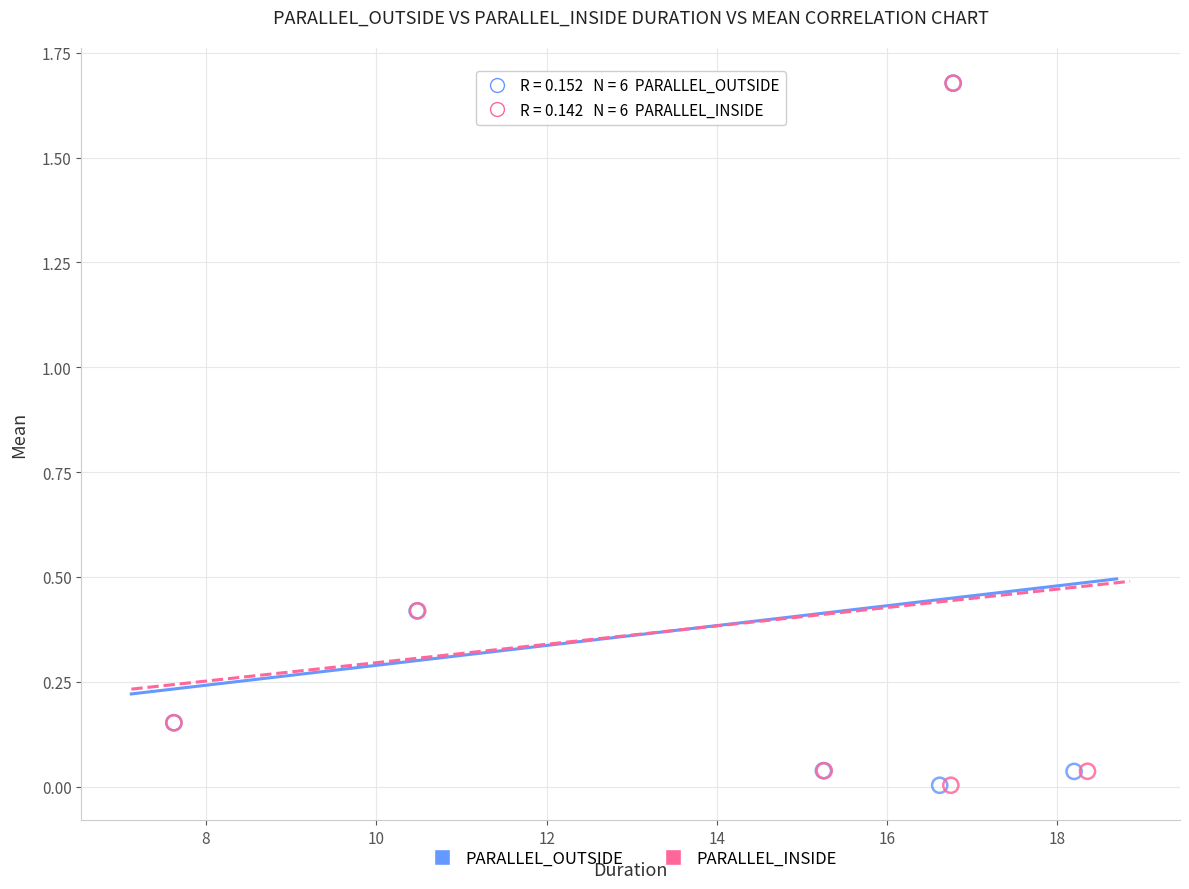

Which series has the widest spread of Y values?

PARALLEL_OUTSIDE